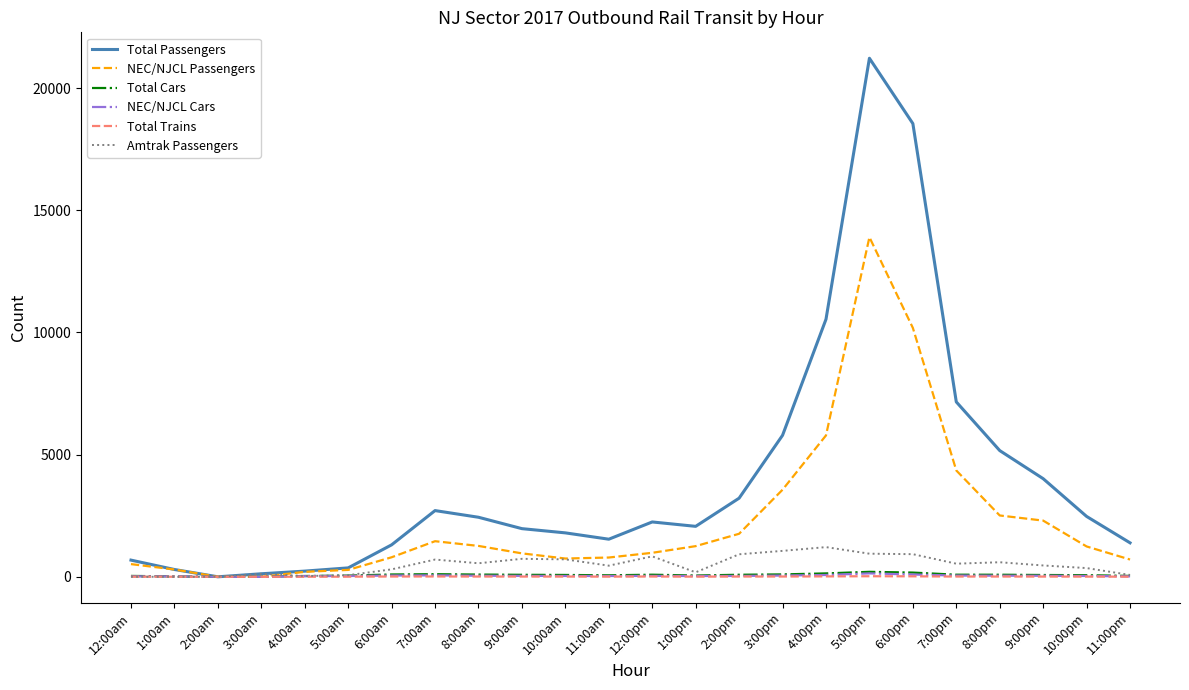

Which series has the largest total across all categories?

Total Passengers